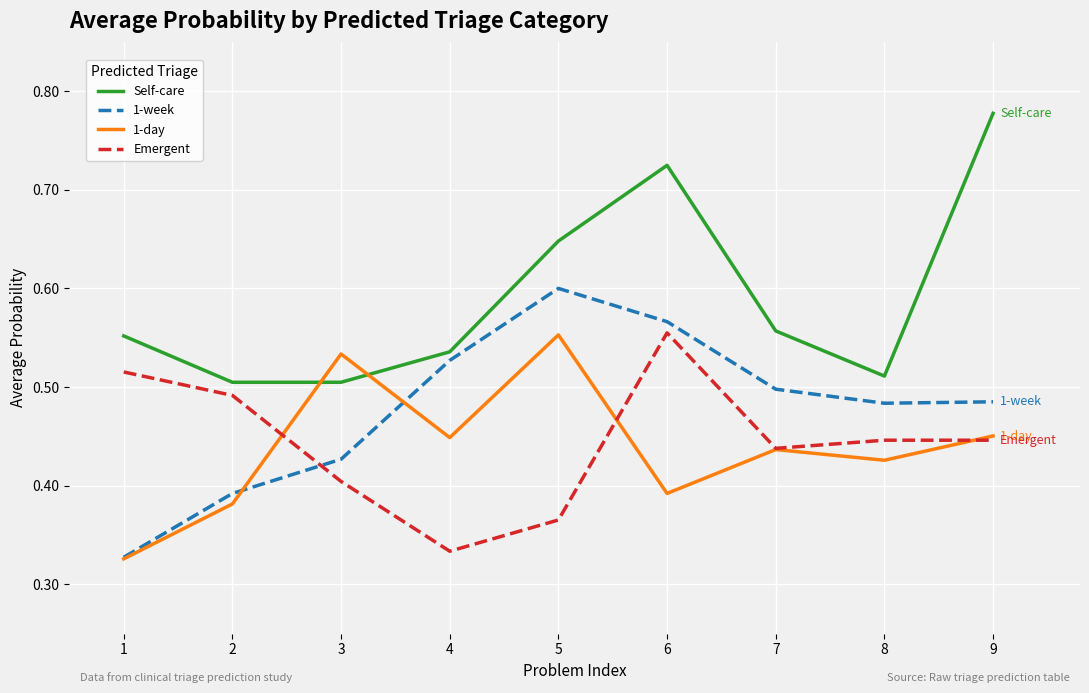

Is this an area chart (filled region under the line)?

No